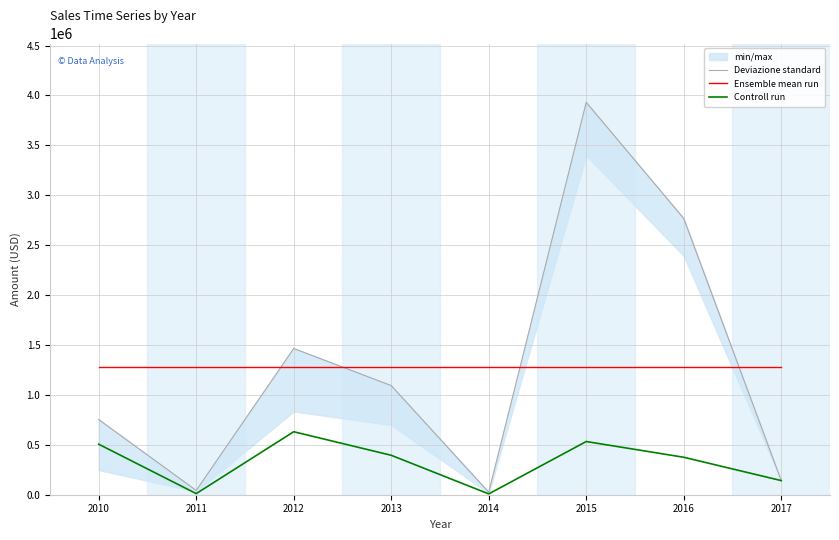

At how many categories does at least one series exceed 3525939?

1